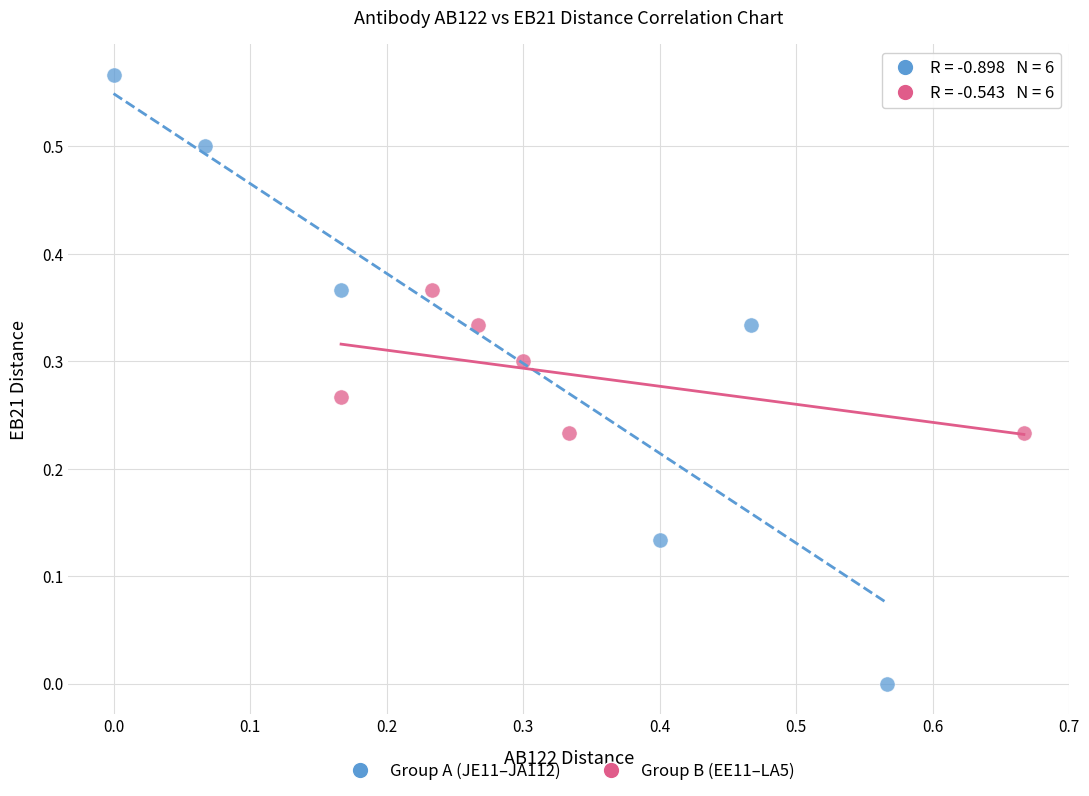

Which series has the largest Y range (max minus min)?

Group A (JE11–JA112)